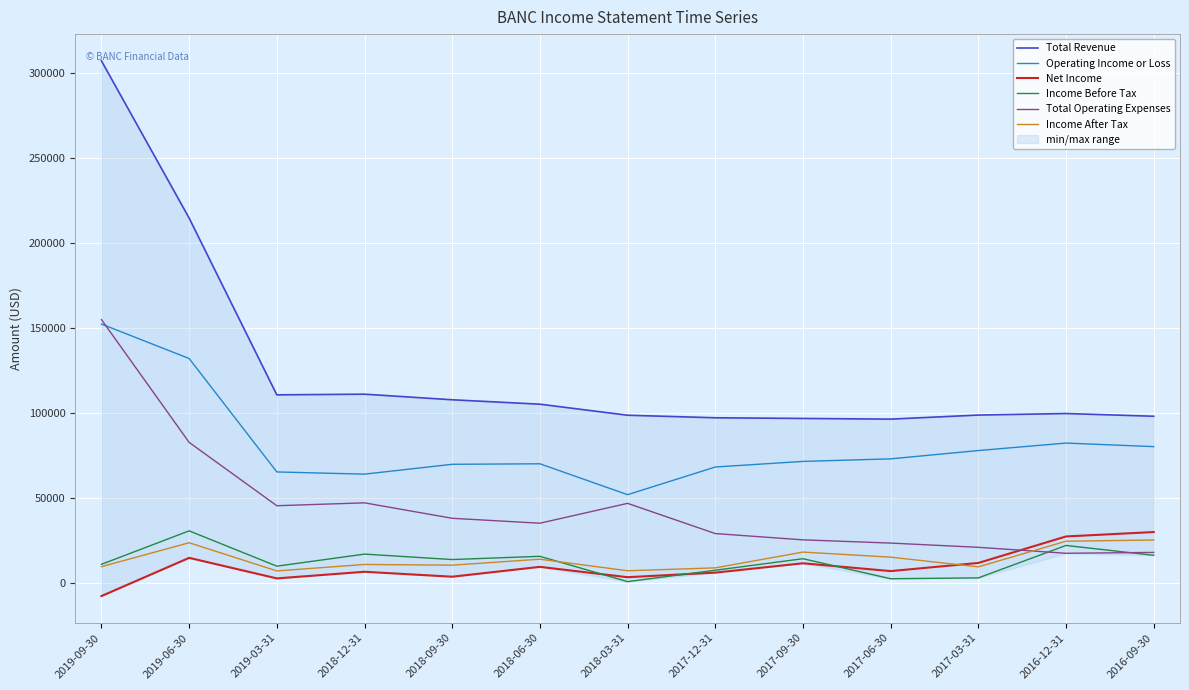

Which series has the largest total across all categories?

Total Revenue